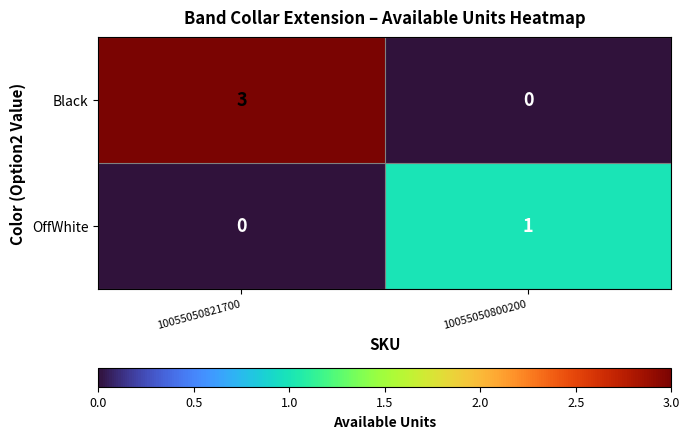

Read the Black value at 10055050821700.

3